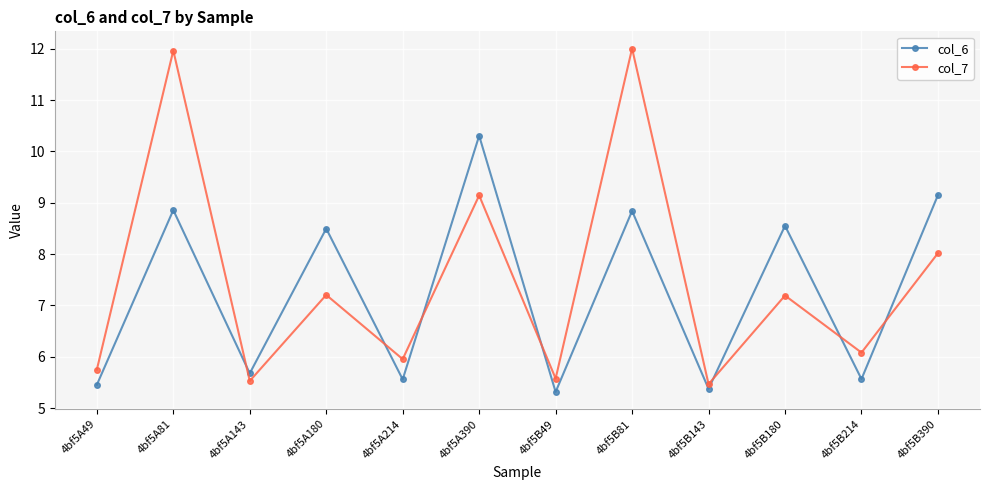

Where is col_6 nearest to the value 7?

4bf5A143